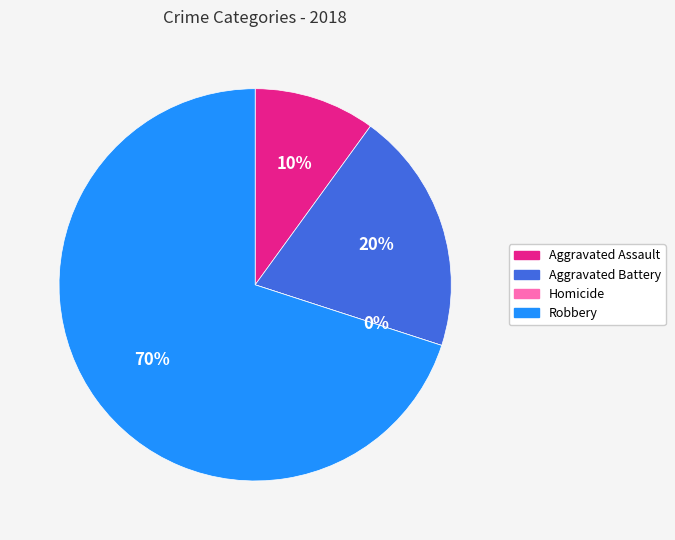

To the nearest percent, what is the difference between the largest and smallest slice percentages?

70%